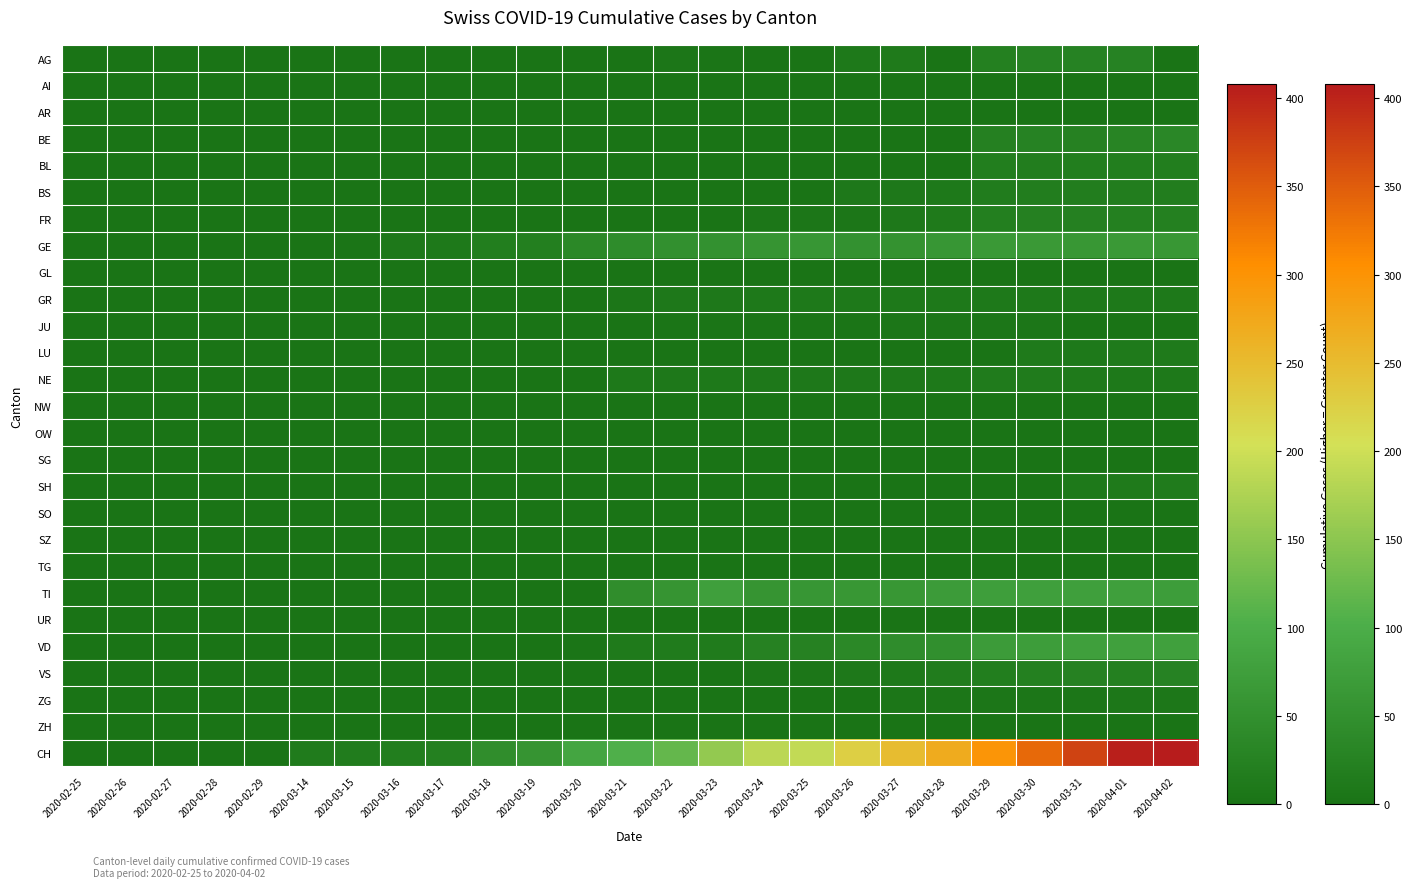

Reading left to right, extract all data points from this chart.

AG: 2020-02-25=0	2020-02-26=0	2020-02-27=0	2020-02-28=0	2020-02-29=0	2020-03-14=0	2020-03-15=0	2020-03-16=0	2020-03-17=0	2020-03-18=0	2020-03-19=0	2020-03-20=0	2020-03-21=0	2020-03-22=6	2020-03-23=4	2020-03-24=0	2020-03-25=0	2020-03-26=10	2020-03-27=12	2020-03-28=0	2020-03-29=22	2020-03-30=27	2020-03-31=27	2020-04-01=27	2020-04-02=0
AI: 2020-02-25=0	2020-02-26=0	2020-02-27=0	2020-02-28=0	2020-02-29=0	2020-03-14=0	2020-03-15=0	2020-03-16=0	2020-03-17=0	2020-03-18=0	2020-03-19=0	2020-03-20=0	2020-03-21=0	2020-03-22=0	2020-03-23=0	2020-03-24=0	2020-03-25=0	2020-03-26=0	2020-03-27=0	2020-03-28=0	2020-03-29=0	2020-03-30=0	2020-03-31=0	2020-04-01=0	2020-04-02=0
AR: 2020-02-25=0	2020-02-26=0	2020-02-27=0	2020-02-28=0	2020-02-29=0	2020-03-14=0	2020-03-15=0	2020-03-16=0	2020-03-17=0	2020-03-18=0	2020-03-19=0	2020-03-20=0	2020-03-21=0	2020-03-22=0	2020-03-23=0	2020-03-24=0	2020-03-25=0	2020-03-26=0	2020-03-27=0	2020-03-28=0	2020-03-29=0	2020-03-30=0	2020-03-31=0	2020-04-01=0	2020-04-02=0
BE: 2020-02-25=0	2020-02-26=0	2020-02-27=0	2020-02-28=0	2020-02-29=0	2020-03-14=0	2020-03-15=0	2020-03-16=0	2020-03-17=0	2020-03-18=0	2020-03-19=0	2020-03-20=0	2020-03-21=0	2020-03-22=0	2020-03-23=0	2020-03-24=0	2020-03-25=0	2020-03-26=0	2020-03-27=0	2020-03-28=0	2020-03-29=23	2020-03-30=26	2020-03-31=24	2020-04-01=30	2020-04-02=35
BL: 2020-02-25=0	2020-02-26=0	2020-02-27=0	2020-02-28=0	2020-02-29=0	2020-03-14=0	2020-03-15=0	2020-03-16=0	2020-03-17=0	2020-03-18=0	2020-03-19=0	2020-03-20=0	2020-03-21=0	2020-03-22=0	2020-03-23=0	2020-03-24=0	2020-03-25=0	2020-03-26=0	2020-03-27=0	2020-03-28=0	2020-03-29=18	2020-03-30=17	2020-03-31=18	2020-04-01=18	2020-04-02=19
BS: 2020-02-25=0	2020-02-26=0	2020-02-27=0	2020-02-28=0	2020-02-29=0	2020-03-14=0	2020-03-15=0	2020-03-16=0	2020-03-17=0	2020-03-18=0	2020-03-19=0	2020-03-20=0	2020-03-21=0	2020-03-22=0	2020-03-23=0	2020-03-24=2	2020-03-25=0	2020-03-26=8	2020-03-27=8	2020-03-28=11	2020-03-29=15	2020-03-30=16	2020-03-31=17	2020-04-01=17	2020-04-02=16
FR: 2020-02-25=0	2020-02-26=0	2020-02-27=0	2020-02-28=0	2020-02-29=0	2020-03-14=0	2020-03-15=0	2020-03-16=0	2020-03-17=0	2020-03-18=0	2020-03-19=0	2020-03-20=0	2020-03-21=0	2020-03-22=0	2020-03-23=0	2020-03-24=5	2020-03-25=5	2020-03-26=5	2020-03-27=8	2020-03-28=12	2020-03-29=20	2020-03-30=23	2020-03-31=23	2020-04-01=21	2020-04-02=21
GE: 2020-02-25=0	2020-02-26=0	2020-02-27=0	2020-02-28=0	2020-02-29=0	2020-03-14=3	2020-03-15=4	2020-03-16=8	2020-03-17=10	2020-03-18=19	2020-03-19=20	2020-03-20=36	2020-03-21=43	2020-03-22=50	2020-03-23=52	2020-03-24=57	2020-03-25=60	2020-03-26=52	2020-03-27=54	2020-03-28=59	2020-03-29=64	2020-03-30=64	2020-03-31=62	2020-04-01=65	2020-04-02=61
GL: 2020-02-25=0	2020-02-26=0	2020-02-27=0	2020-02-28=0	2020-02-29=0	2020-03-14=0	2020-03-15=0	2020-03-16=0	2020-03-17=0	2020-03-18=0	2020-03-19=0	2020-03-20=0	2020-03-21=0	2020-03-22=0	2020-03-23=0	2020-03-24=0	2020-03-25=0	2020-03-26=0	2020-03-27=0	2020-03-28=0	2020-03-29=0	2020-03-30=0	2020-03-31=0	2020-04-01=0	2020-04-02=0
GR: 2020-02-25=0	2020-02-26=0	2020-02-27=0	2020-02-28=0	2020-02-29=0	2020-03-14=0	2020-03-15=0	2020-03-16=0	2020-03-17=0	2020-03-18=0	2020-03-19=0	2020-03-20=0	2020-03-21=5	2020-03-22=8	2020-03-23=9	2020-03-24=11	2020-03-25=11	2020-03-26=11	2020-03-27=11	2020-03-28=11	2020-03-29=10	2020-03-30=11	2020-03-31=11	2020-04-01=10	2020-04-02=10
JU: 2020-02-25=0	2020-02-26=0	2020-02-27=0	2020-02-28=0	2020-02-29=0	2020-03-14=0	2020-03-15=0	2020-03-16=0	2020-03-17=0	2020-03-18=0	2020-03-19=0	2020-03-20=2	2020-03-21=3	2020-03-22=4	2020-03-23=4	2020-03-24=4	2020-03-25=4	2020-03-26=4	2020-03-27=6	2020-03-28=5	2020-03-29=5	2020-03-30=5	2020-03-31=3	2020-04-01=3	2020-04-02=3
LU: 2020-02-25=0	2020-02-26=0	2020-02-27=0	2020-02-28=0	2020-02-29=0	2020-03-14=0	2020-03-15=0	2020-03-16=0	2020-03-17=0	2020-03-18=0	2020-03-19=0	2020-03-20=0	2020-03-21=0	2020-03-22=0	2020-03-23=0	2020-03-24=0	2020-03-25=0	2020-03-26=0	2020-03-27=0	2020-03-28=0	2020-03-29=0	2020-03-30=12	2020-03-31=11	2020-04-01=12	2020-04-02=12
NE: 2020-02-25=0	2020-02-26=0	2020-02-27=0	2020-02-28=0	2020-02-29=0	2020-03-14=0	2020-03-15=0	2020-03-16=0	2020-03-17=0	2020-03-18=0	2020-03-19=0	2020-03-20=0	2020-03-21=11	2020-03-22=8	2020-03-23=10	2020-03-24=9	2020-03-25=9	2020-03-26=9	2020-03-27=9	2020-03-28=11	2020-03-29=14	2020-03-30=14	2020-03-31=12	2020-04-01=11	2020-04-02=10
NW: 2020-02-25=0	2020-02-26=0	2020-02-27=0	2020-02-28=0	2020-02-29=0	2020-03-14=0	2020-03-15=0	2020-03-16=0	2020-03-17=0	2020-03-18=0	2020-03-19=0	2020-03-20=0	2020-03-21=0	2020-03-22=0	2020-03-23=0	2020-03-24=0	2020-03-25=1	2020-03-26=1	2020-03-27=1	2020-03-28=1	2020-03-29=1	2020-03-30=2	2020-03-31=2	2020-04-01=2	2020-04-02=2
OW: 2020-02-25=0	2020-02-26=0	2020-02-27=0	2020-02-28=0	2020-02-29=0	2020-03-14=0	2020-03-15=0	2020-03-16=0	2020-03-17=0	2020-03-18=0	2020-03-19=0	2020-03-20=0	2020-03-21=0	2020-03-22=0	2020-03-23=0	2020-03-24=0	2020-03-25=0	2020-03-26=0	2020-03-27=0	2020-03-28=0	2020-03-29=0	2020-03-30=0	2020-03-31=0	2020-04-01=0	2020-04-02=0
SG: 2020-02-25=0	2020-02-26=0	2020-02-27=0	2020-02-28=0	2020-02-29=0	2020-03-14=0	2020-03-15=0	2020-03-16=0	2020-03-17=0	2020-03-18=0	2020-03-19=0	2020-03-20=0	2020-03-21=0	2020-03-22=0	2020-03-23=0	2020-03-24=0	2020-03-25=1	2020-03-26=3	2020-03-27=3	2020-03-28=3	2020-03-29=3	2020-03-30=3	2020-03-31=3	2020-04-01=3	2020-04-02=3
SH: 2020-02-25=0	2020-02-26=0	2020-02-27=0	2020-02-28=0	2020-02-29=0	2020-03-14=0	2020-03-15=0	2020-03-16=0	2020-03-17=0	2020-03-18=0	2020-03-19=0	2020-03-20=0	2020-03-21=0	2020-03-22=0	2020-03-23=0	2020-03-24=0	2020-03-25=0	2020-03-26=0	2020-03-27=0	2020-03-28=0	2020-03-29=0	2020-03-30=0	2020-03-31=11	2020-04-01=12	2020-04-02=13
SO: 2020-02-25=0	2020-02-26=0	2020-02-27=0	2020-02-28=0	2020-02-29=0	2020-03-14=0	2020-03-15=0	2020-03-16=0	2020-03-17=0	2020-03-18=0	2020-03-19=0	2020-03-20=0	2020-03-21=0	2020-03-22=0	2020-03-23=0	2020-03-24=0	2020-03-25=0	2020-03-26=0	2020-03-27=0	2020-03-28=0	2020-03-29=0	2020-03-30=0	2020-03-31=0	2020-04-01=0	2020-04-02=0
SZ: 2020-02-25=0	2020-02-26=0	2020-02-27=0	2020-02-28=0	2020-02-29=0	2020-03-14=0	2020-03-15=0	2020-03-16=0	2020-03-17=0	2020-03-18=0	2020-03-19=0	2020-03-20=0	2020-03-21=0	2020-03-22=0	2020-03-23=0	2020-03-24=0	2020-03-25=0	2020-03-26=0	2020-03-27=0	2020-03-28=0	2020-03-29=0	2020-03-30=0	2020-03-31=0	2020-04-01=0	2020-04-02=0
TG: 2020-02-25=0	2020-02-26=0	2020-02-27=0	2020-02-28=0	2020-02-29=0	2020-03-14=0	2020-03-15=0	2020-03-16=0	2020-03-17=0	2020-03-18=0	2020-03-19=0	2020-03-20=0	2020-03-21=0	2020-03-22=0	2020-03-23=0	2020-03-24=0	2020-03-25=0	2020-03-26=0	2020-03-27=0	2020-03-28=0	2020-03-29=0	2020-03-30=0	2020-03-31=0	2020-04-01=0	2020-04-02=0
TI: 2020-02-25=0	2020-02-26=0	2020-02-27=0	2020-02-28=0	2020-02-29=0	2020-03-14=0	2020-03-15=0	2020-03-16=0	2020-03-17=0	2020-03-18=0	2020-03-19=0	2020-03-20=0	2020-03-21=45	2020-03-22=57	2020-03-23=75	2020-03-24=57	2020-03-25=60	2020-03-26=61	2020-03-27=61	2020-03-28=69	2020-03-29=74	2020-03-30=76	2020-03-31=75	2020-04-01=75	2020-04-02=72
UR: 2020-02-25=0	2020-02-26=0	2020-02-27=0	2020-02-28=0	2020-02-29=0	2020-03-14=0	2020-03-15=0	2020-03-16=0	2020-03-17=0	2020-03-18=0	2020-03-19=0	2020-03-20=0	2020-03-21=0	2020-03-22=0	2020-03-23=0	2020-03-24=0	2020-03-25=0	2020-03-26=0	2020-03-27=0	2020-03-28=0	2020-03-29=0	2020-03-30=0	2020-03-31=0	2020-04-01=0	2020-04-02=0
VD: 2020-02-25=0	2020-02-26=0	2020-02-27=0	2020-02-28=0	2020-02-29=0	2020-03-14=0	2020-03-15=0	2020-03-16=0	2020-03-17=1	2020-03-18=1	2020-03-19=2	2020-03-20=4	2020-03-21=12	2020-03-22=13	2020-03-23=13	2020-03-24=24	2020-03-25=25	2020-03-26=36	2020-03-27=44	2020-03-28=48	2020-03-29=70	2020-03-30=73	2020-03-31=76	2020-04-01=77	2020-04-02=77
VS: 2020-02-25=0	2020-02-26=0	2020-02-27=0	2020-02-28=0	2020-02-29=0	2020-03-14=0	2020-03-15=0	2020-03-16=0	2020-03-17=0	2020-03-18=1	2020-03-19=1	2020-03-20=1	2020-03-21=1	2020-03-22=2	2020-03-23=2	2020-03-24=5	2020-03-25=6	2020-03-26=8	2020-03-27=11	2020-03-28=15	2020-03-29=19	2020-03-30=22	2020-03-31=25	2020-04-01=21	2020-04-02=26
ZG: 2020-02-25=0	2020-02-26=0	2020-02-27=0	2020-02-28=0	2020-02-29=0	2020-03-14=0	2020-03-15=0	2020-03-16=0	2020-03-17=0	2020-03-18=0	2020-03-19=0	2020-03-20=0	2020-03-21=0	2020-03-22=0	2020-03-23=0	2020-03-24=0	2020-03-25=1	2020-03-26=1	2020-03-27=5	2020-03-28=5	2020-03-29=6	2020-03-30=5	2020-03-31=5	2020-04-01=7	2020-04-02=7
ZH: 2020-02-25=0	2020-02-26=0	2020-02-27=0	2020-02-28=0	2020-02-29=0	2020-03-14=0	2020-03-15=0	2020-03-16=0	2020-03-17=0	2020-03-18=0	2020-03-19=0	2020-03-20=0	2020-03-21=0	2020-03-22=0	2020-03-23=0	2020-03-24=0	2020-03-25=0	2020-03-26=0	2020-03-27=0	2020-03-28=0	2020-03-29=0	2020-03-30=0	2020-03-31=0	2020-04-01=0	2020-04-02=0
CH: 2020-02-25=0	2020-02-26=0	2020-02-27=0	2020-02-28=0	2020-02-29=0	2020-03-14=13	2020-03-15=15	2020-03-16=19	2020-03-17=22	2020-03-18=46	2020-03-19=57	2020-03-20=85	2020-03-21=105	2020-03-22=121	2020-03-23=155	2020-03-24=185	2020-03-25=191	2020-03-26=226	2020-03-27=249	2020-03-28=270	2020-03-29=298	2020-03-30=339	2020-03-31=372	2020-04-01=404	2020-04-02=408